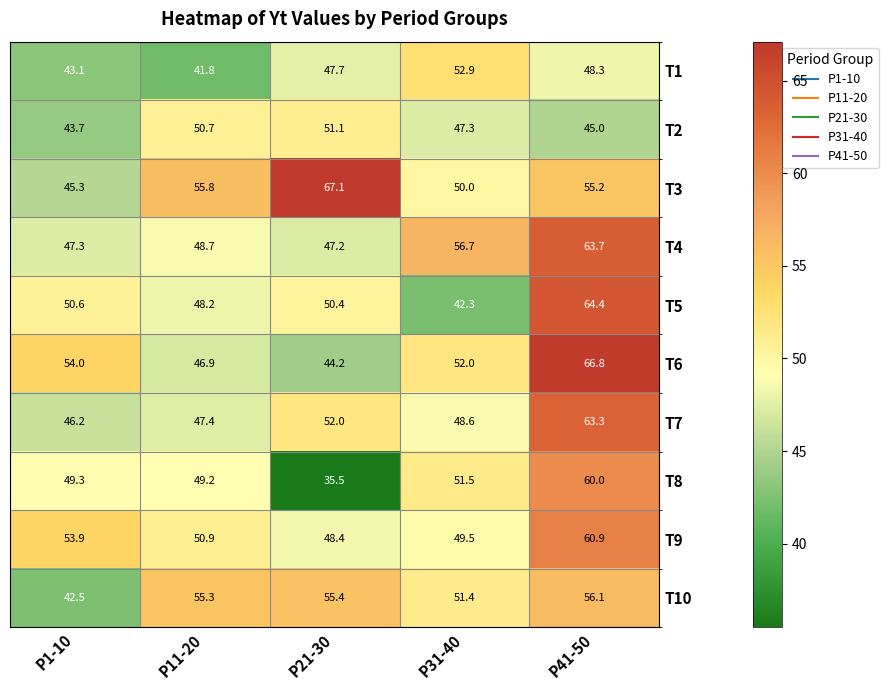

True or false: T6 has a value of 66.8 at P41-50.

True